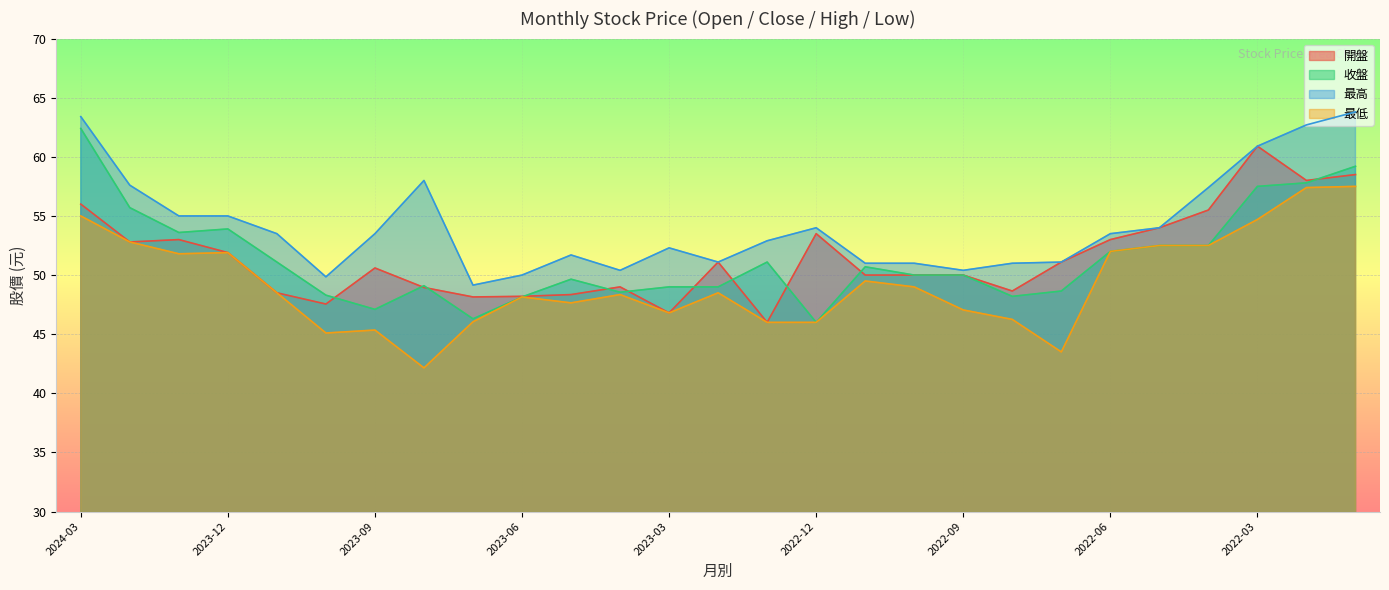

At which category is the sum across all series the highest?

2022-01